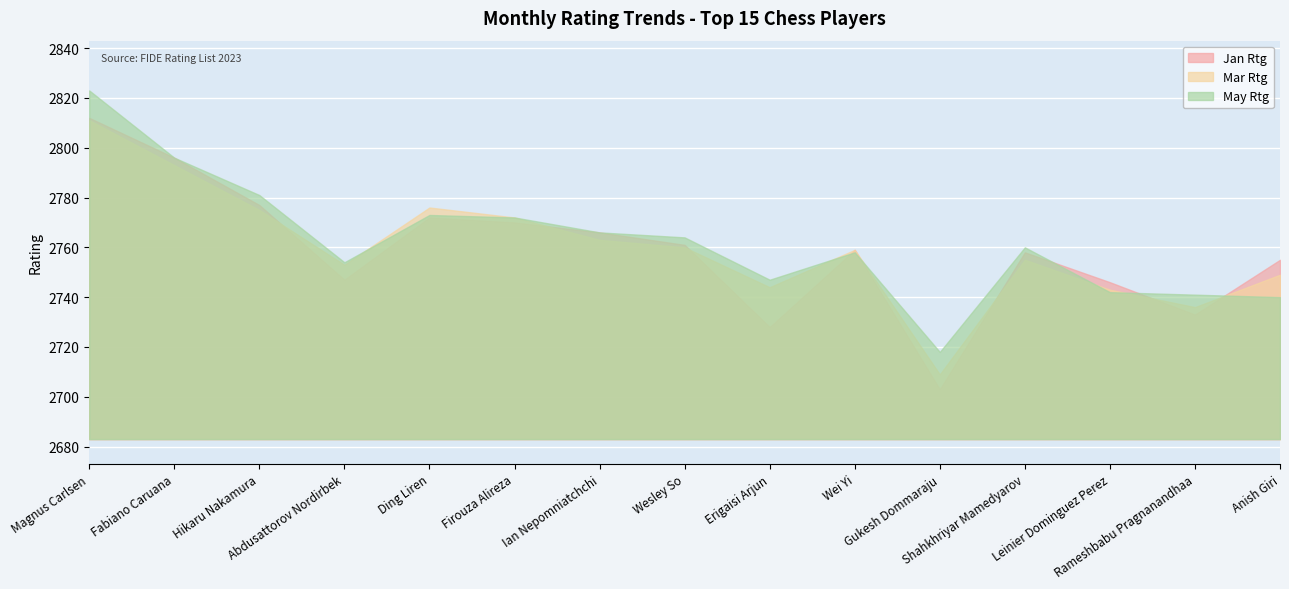

List the labels in order of May Rtg value, smallest first.

Gukesh Dommaraju, Anish Giri, Rameshbabu Pragnanandhaa, Leinier Dominguez Perez, Erigaisi Arjun, Abdusattorov Nordirbek, Wei Yi, Shahkhriyar Mamedyarov, Wesley So, Ian Nepomniatchchi, Firouza Alireza, Ding Liren, Hikaru Nakamura, Fabiano Caruana, Magnus Carlsen